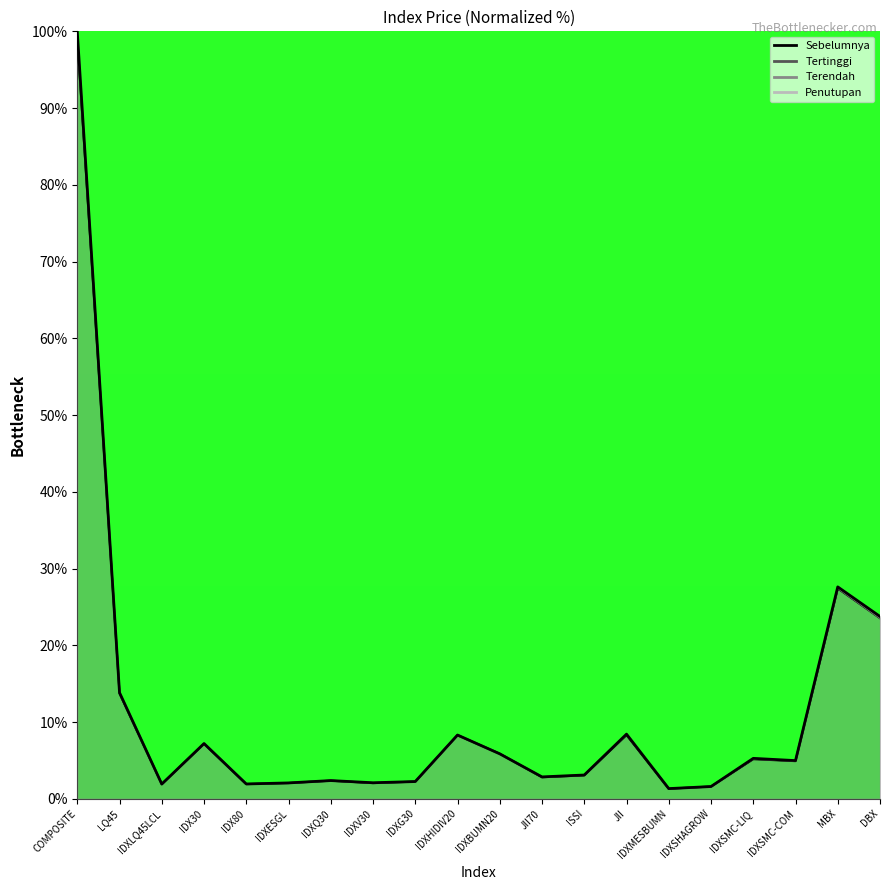

What is the sum of the Penutupan values at IDXMESBUMN and IDX30?

8.5